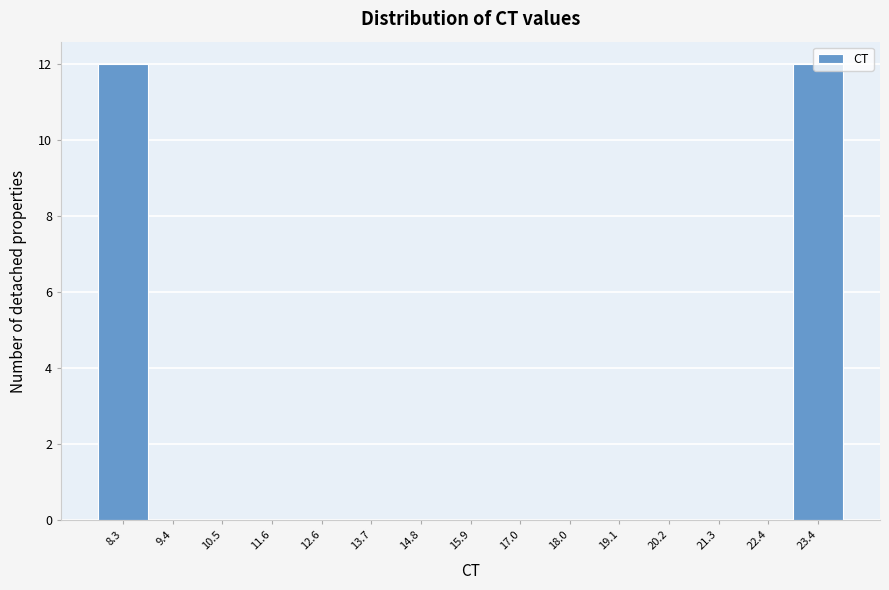

Reading left to right, list every bar in this chart as the range it spans on the x-axis followed by its height. Neither the bar edges nor the heights are printed on the chart, so give them approximately, as read against the axes.

7.8 to 8.8: 12
8.8 to 10.0: 0
10.0 to 11.0: 0
11.0 to 12.0: 0
12.0 to 13.2: 0
13.2 to 14.2: 0
14.2 to 15.4: 0
15.4 to 16.4: 0
16.4 to 17.4: 0
17.4 to 18.6: 0
18.6 to 19.6: 0
19.6 to 20.8: 0
20.8 to 21.8: 0
21.8 to 23.0: 0
23.0 to 24.0: 12